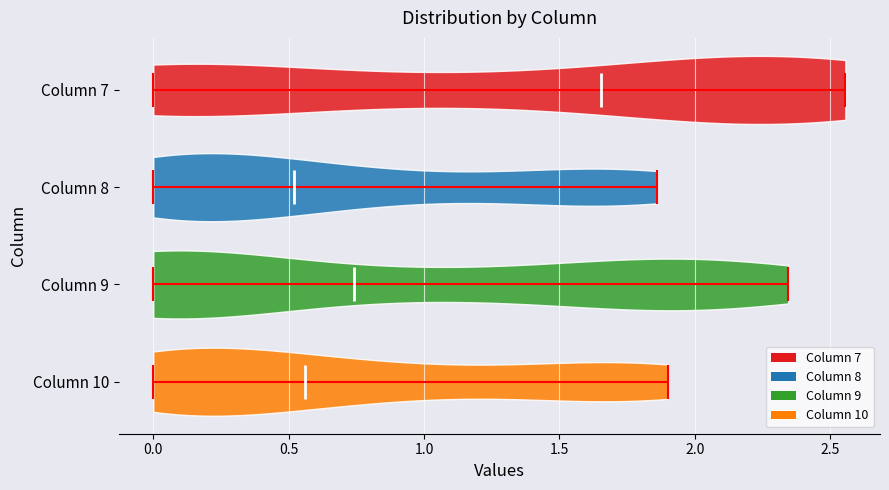

What is the highest point the violin for Column 8 reaches on the x-axis? The values are not printed on the chart, so give them approximately, as read against the axis.

1.85